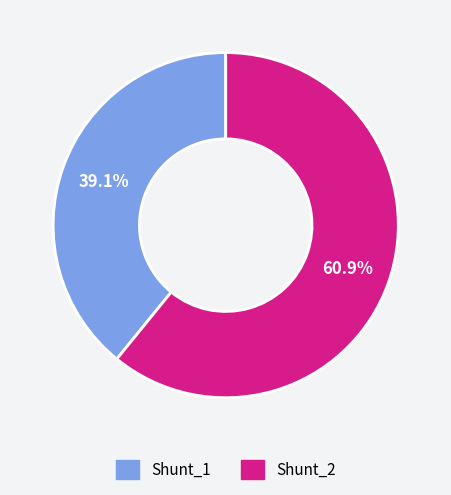

Does Shunt_2 represent more than half of the total?

Yes